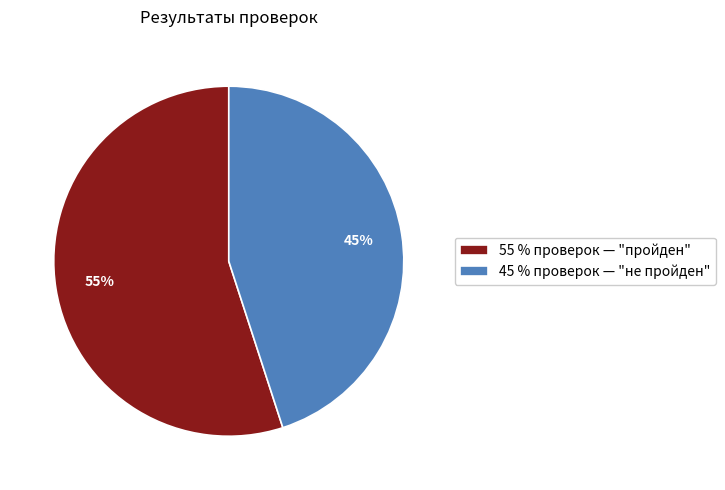

To the nearest percent, what portion does 45 % проверок — "не пройден" represent?

45%